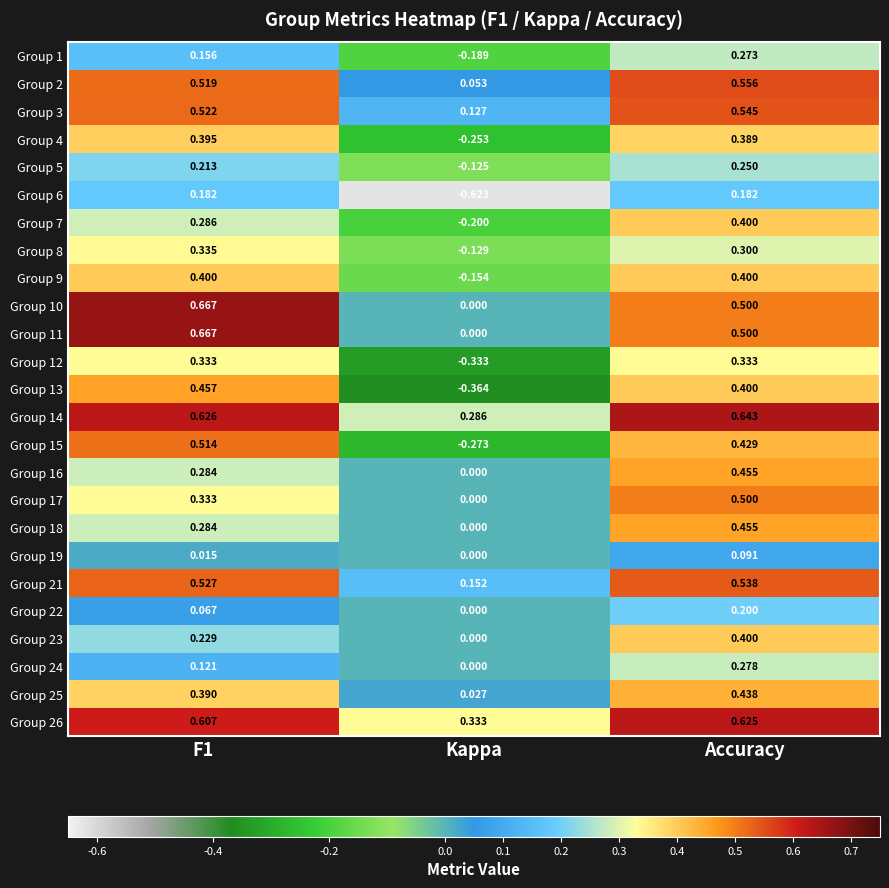

Where is Group 19 nearest to the value 0?

Kappa